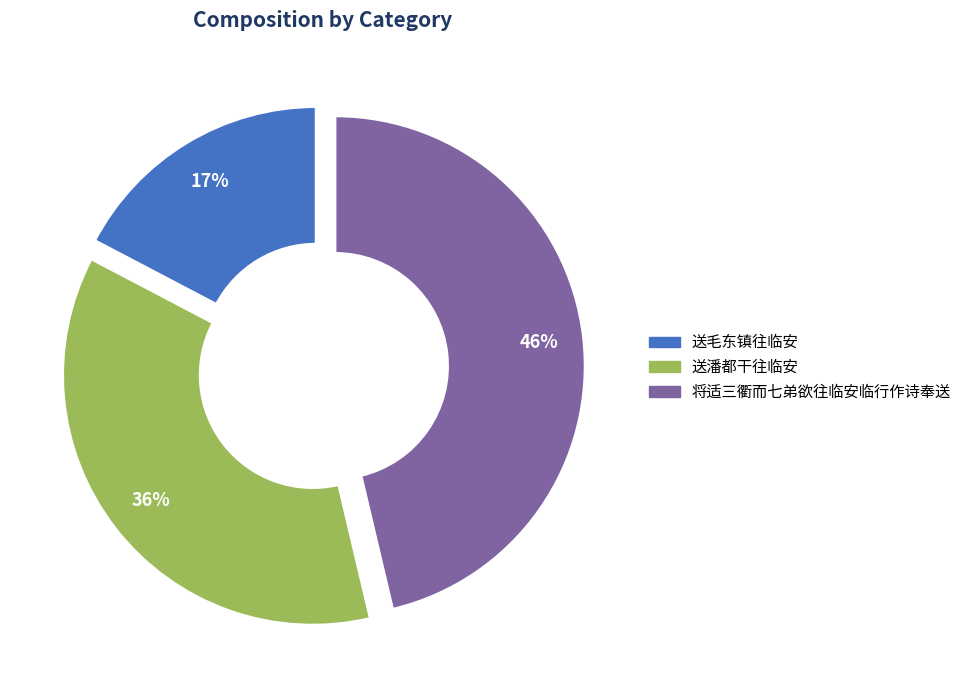

To the nearest percent, what is the average slice percentage?

33%